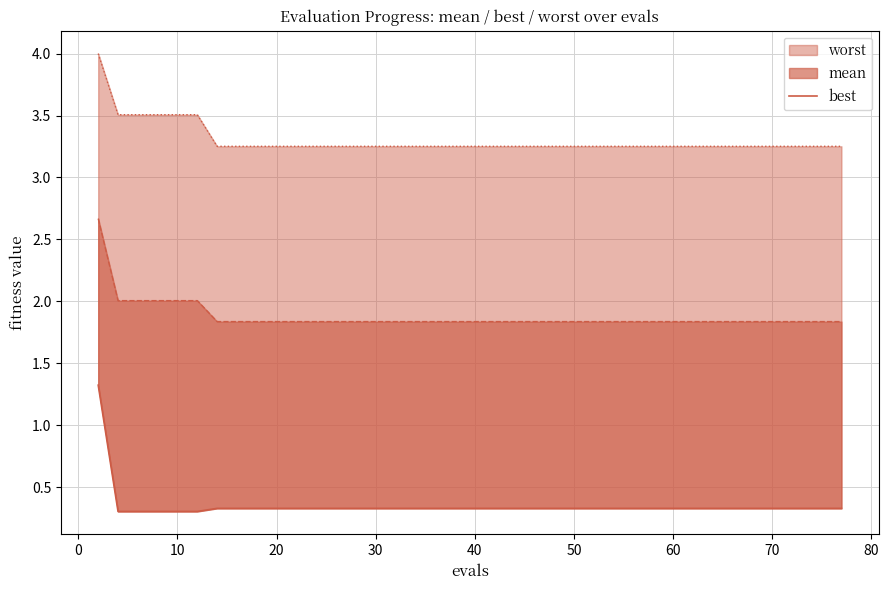

What is the difference between the maximum and minimum values?

1.0